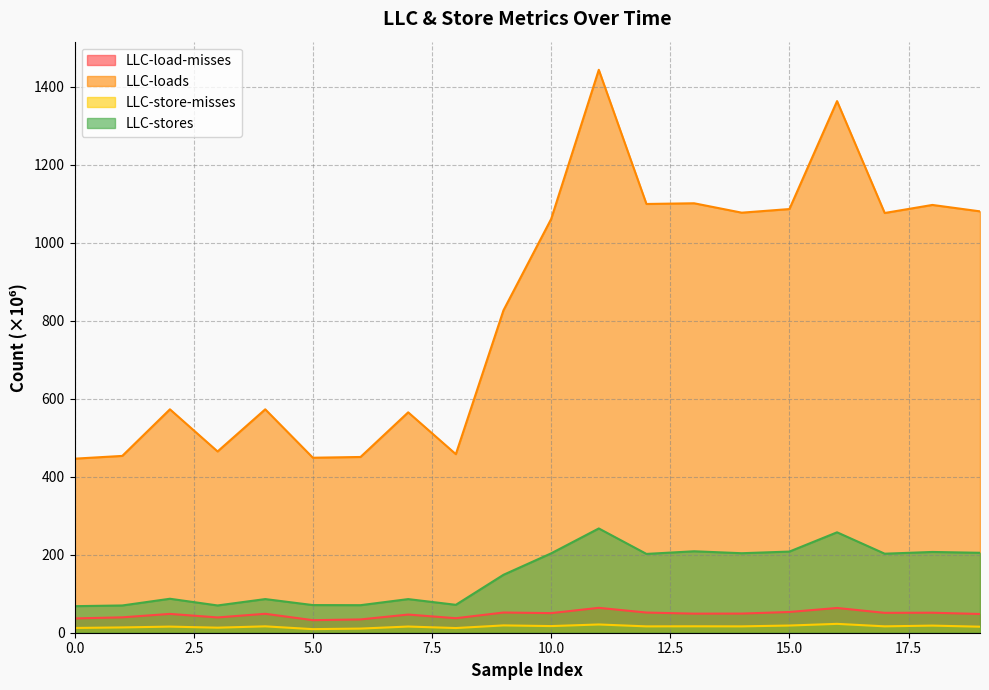

Rank the categories by LLC-store-misses value from lowest to highest.

5, 6, 8, 0, 3, 1, 19, 2, 7, 12, 14, 4, 17, 13, 10, 18, 15, 9, 11, 16